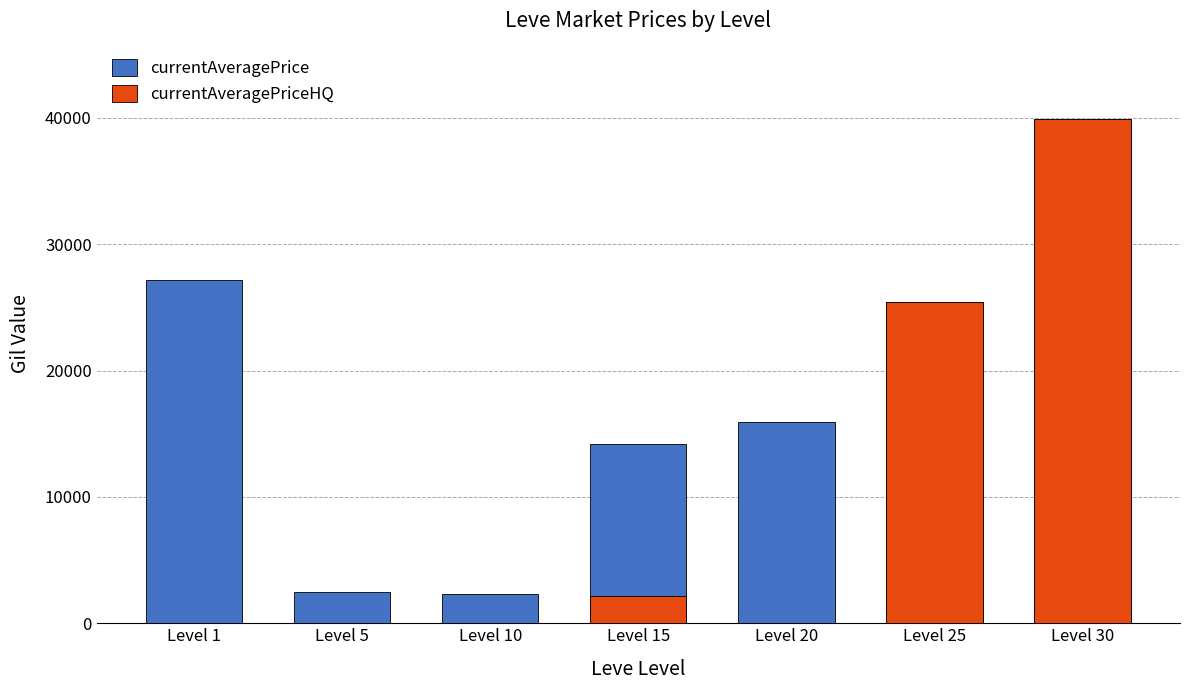

What is the approximate value of currentAveragePrice at Level 15, to the nearest 100?

14100